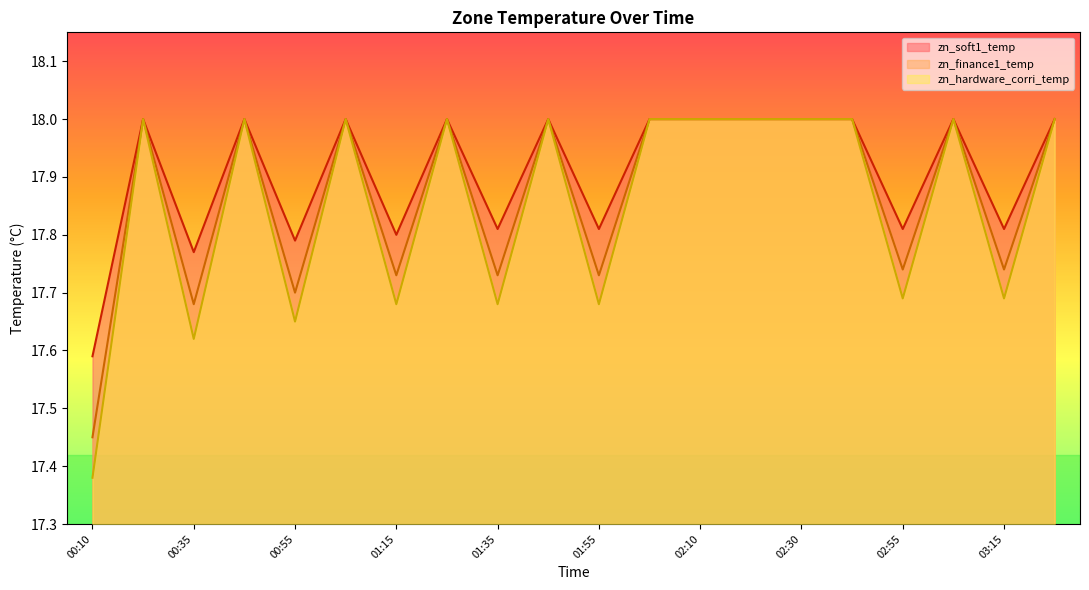

Which label corresponds to the smallest value in the chart?

00:10